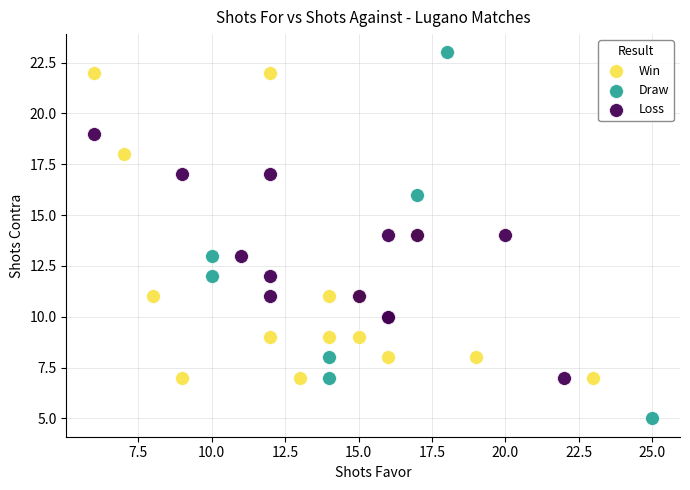

What are all the series names shown in the legend?

Win, Draw, Loss